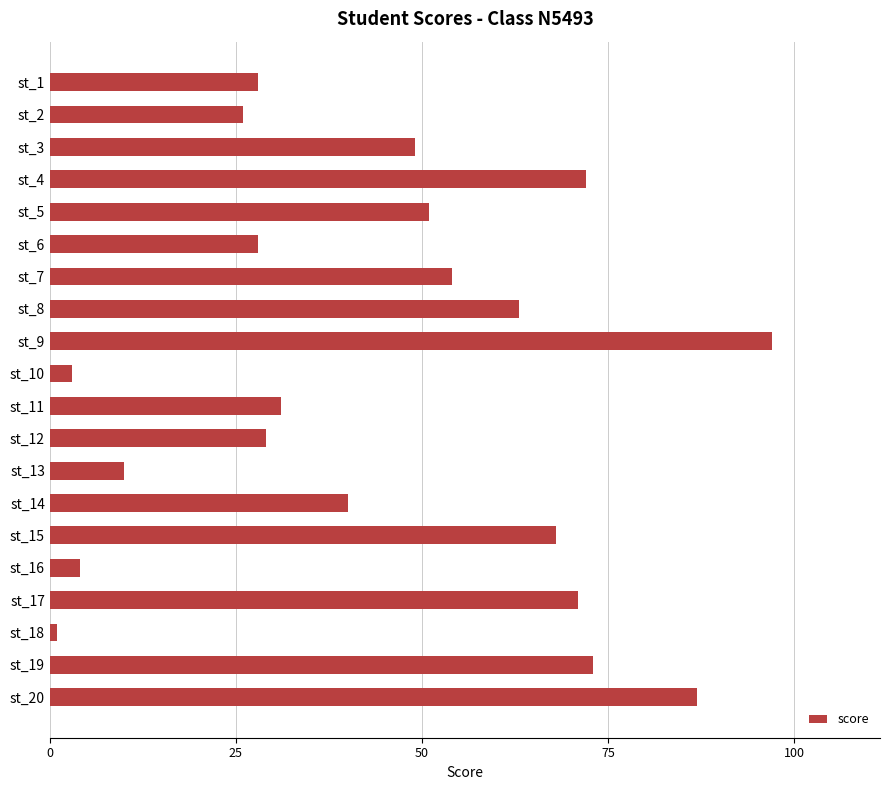

The chart shows a value of 33 at st_8. True or false?

False